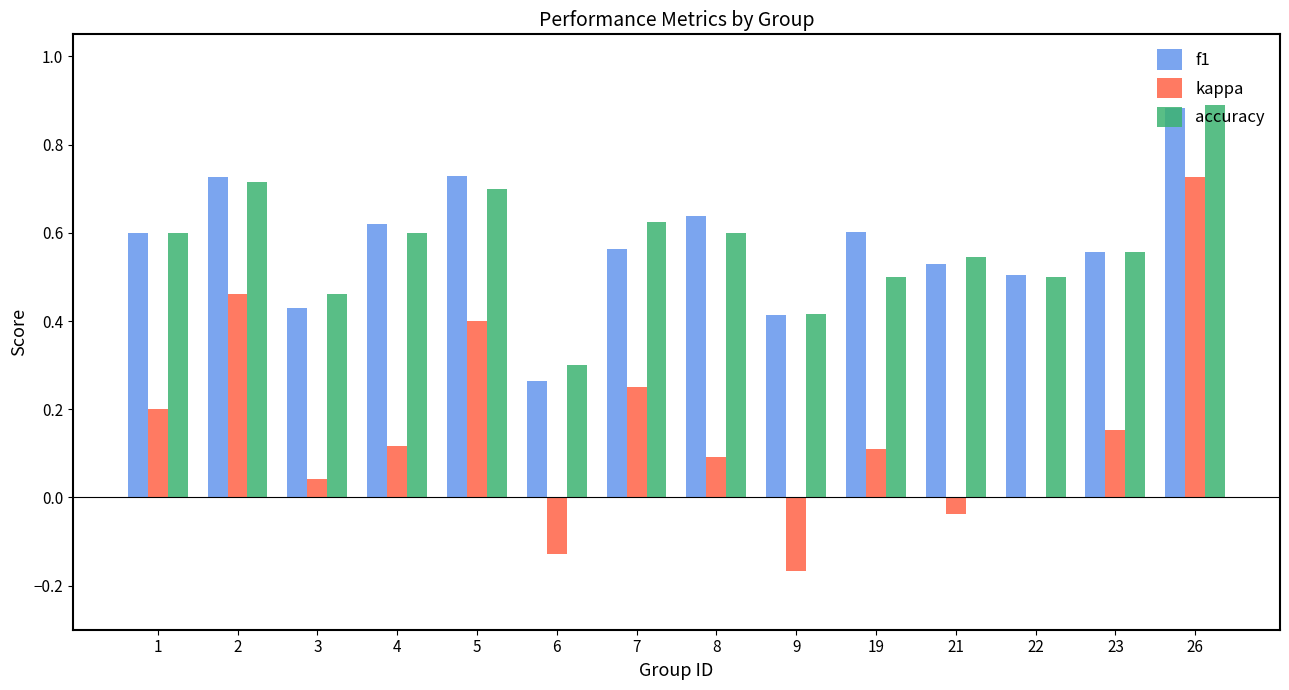

What are all the series names shown in the legend?

f1, kappa, accuracy